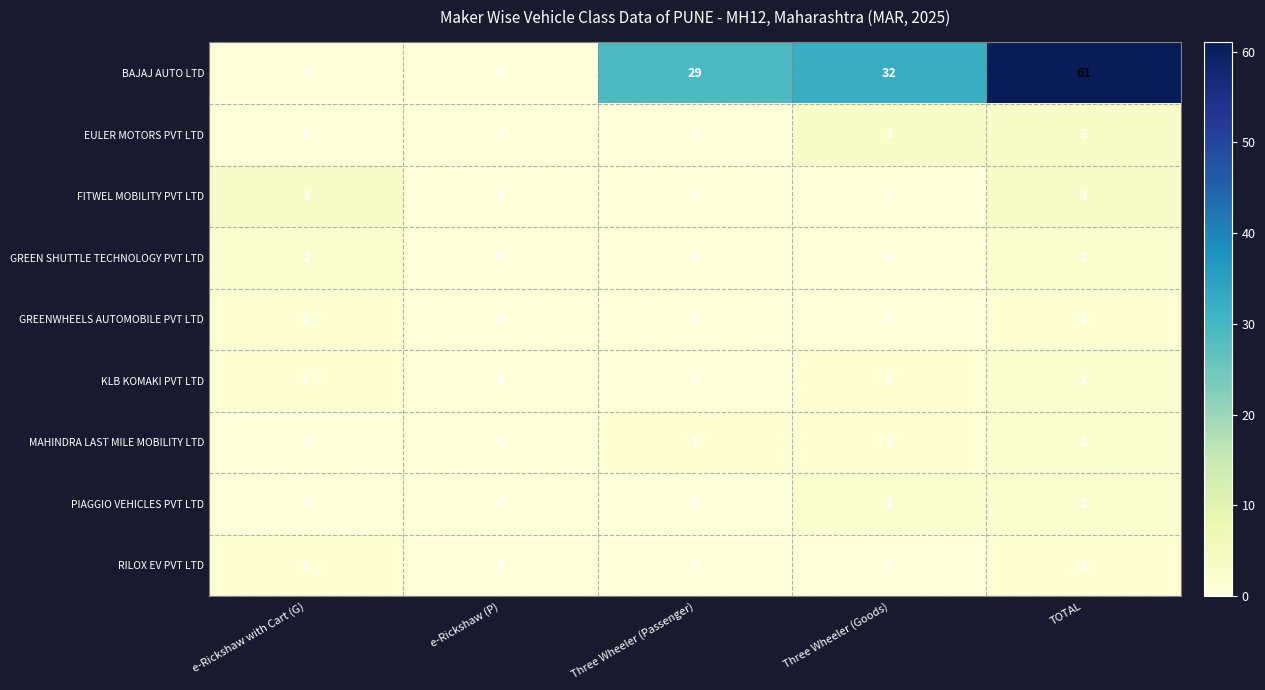

What is the difference between the maximum and minimum values in the EULER MOTORS PVT LTD series?

3